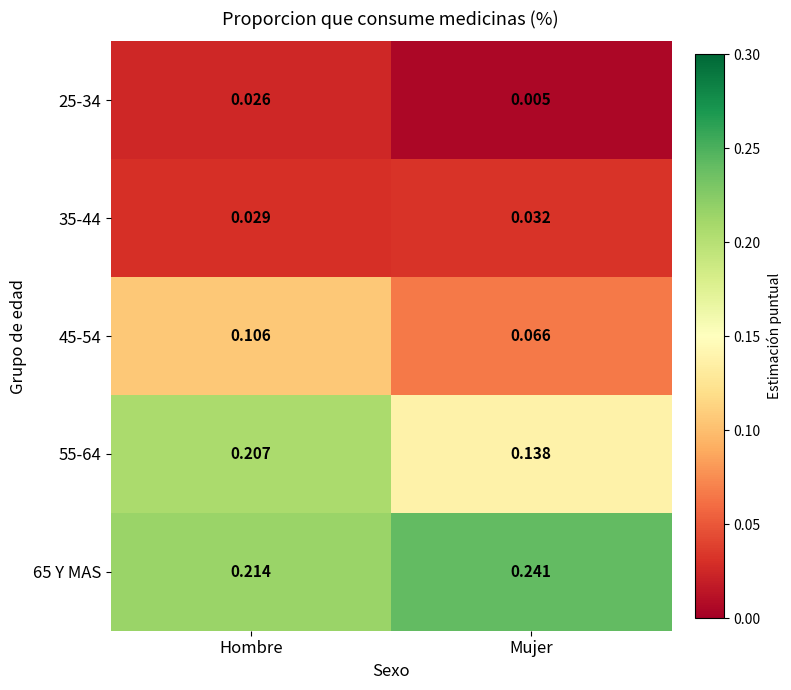

Is the value of 45-54 at Mujer greater than the value of 25-34 at Hombre?

Yes